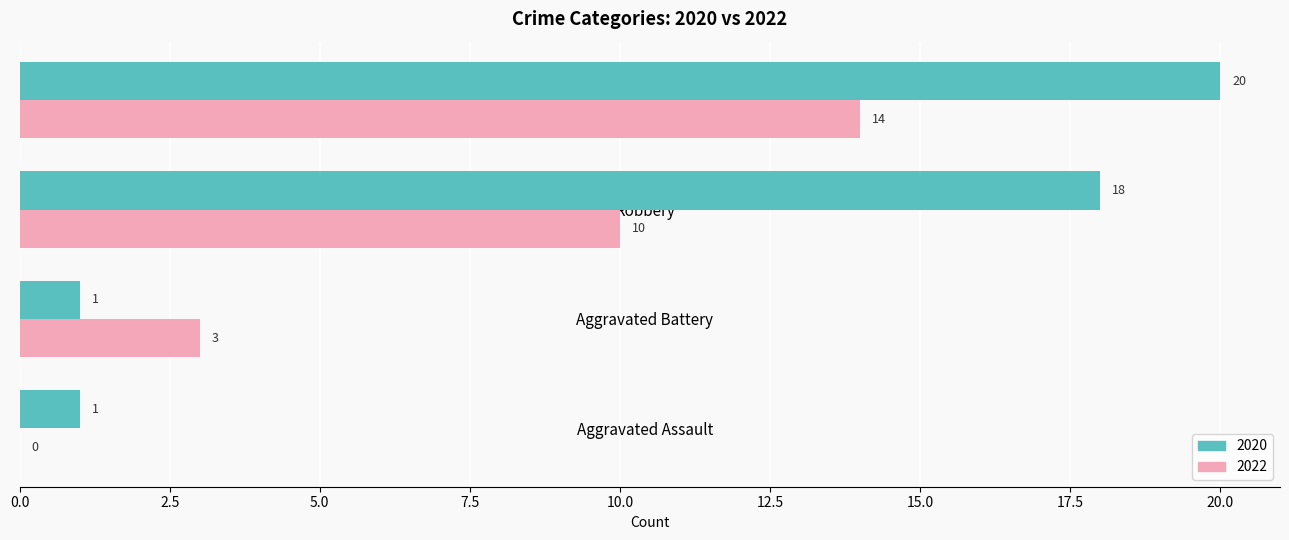

Is it true that 2022 equals 16 at Robbery?

False